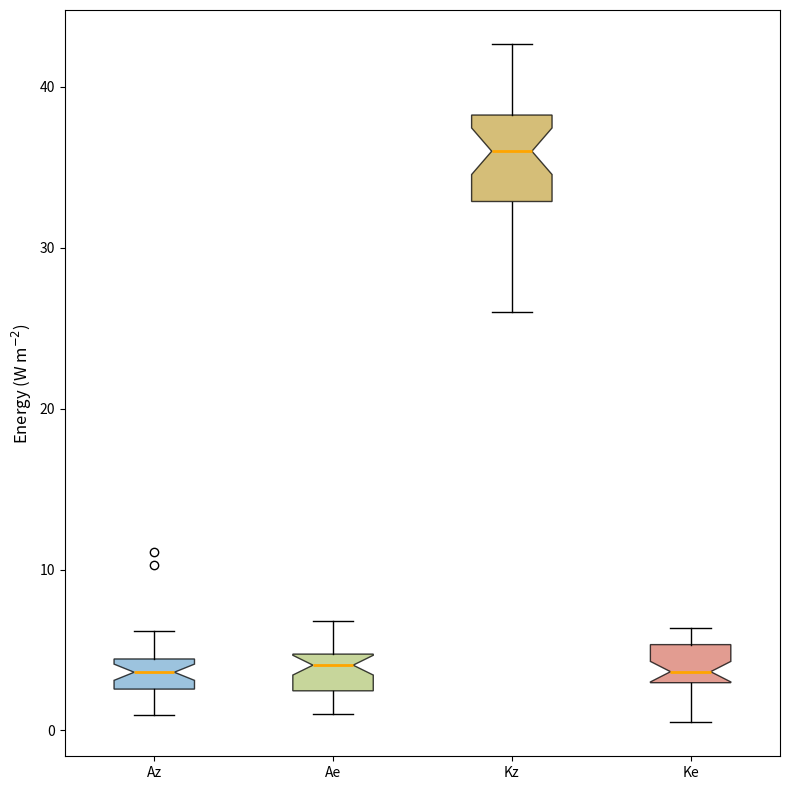

Where does the lower whisker of the box for Ae end on the y-axis? The values are not printed on the chart, so give them approximately, as read against the axis.

1